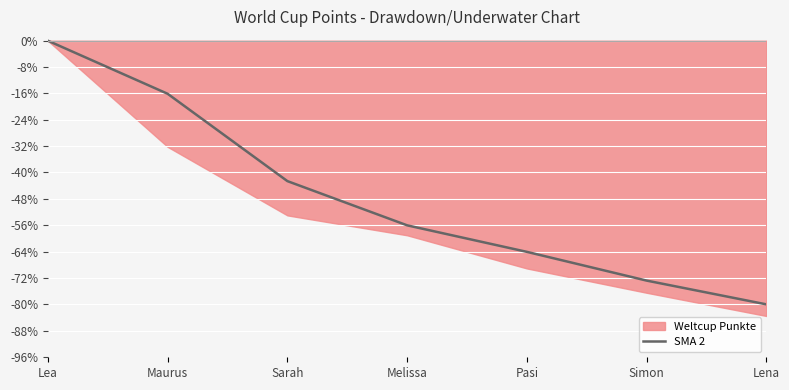

The chart shows a value of -66.7 at Sarah. True or false?

False